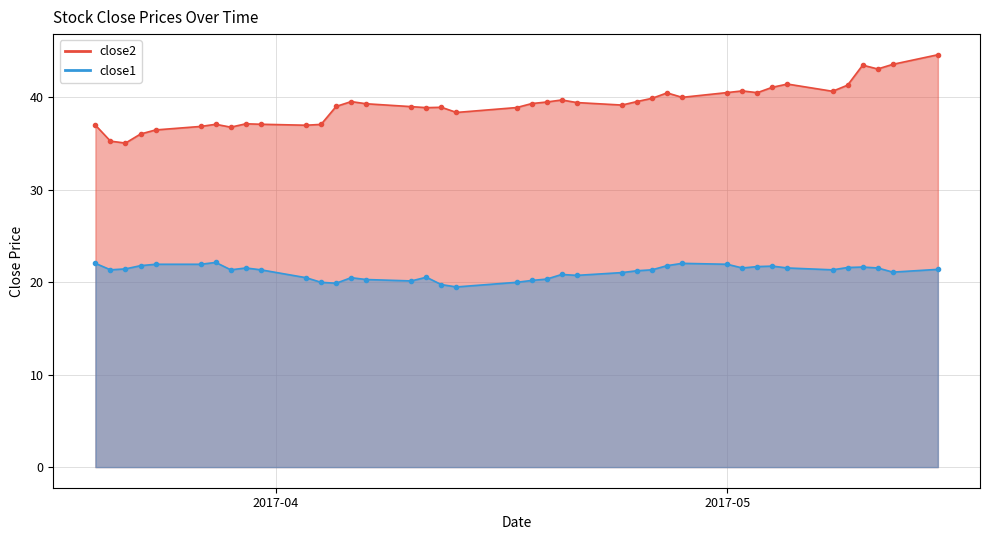

At which category does the chart reach its peak across all series?

2017-05-15